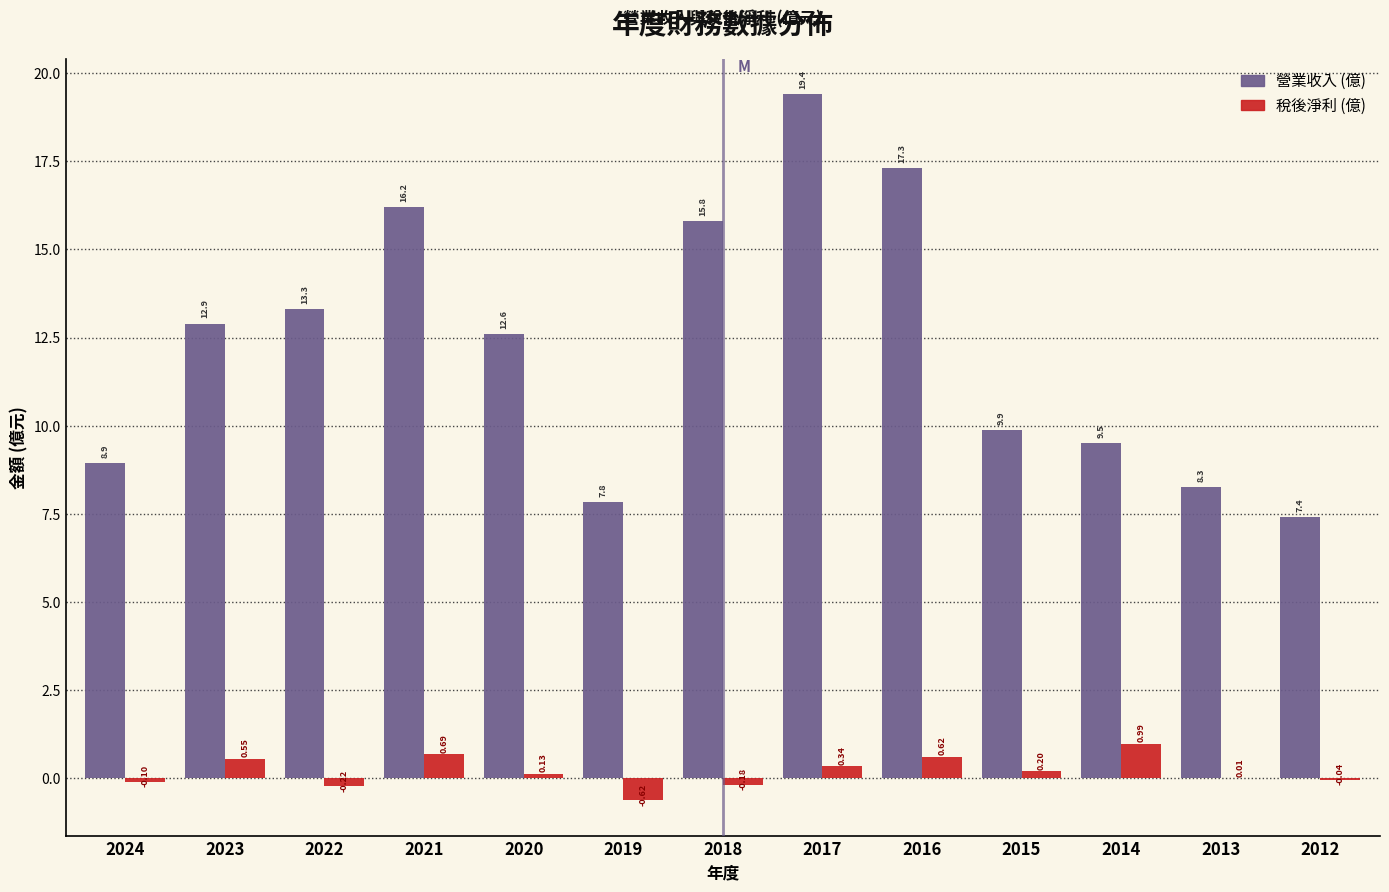

What is the total value across all series at 2012?

7.4